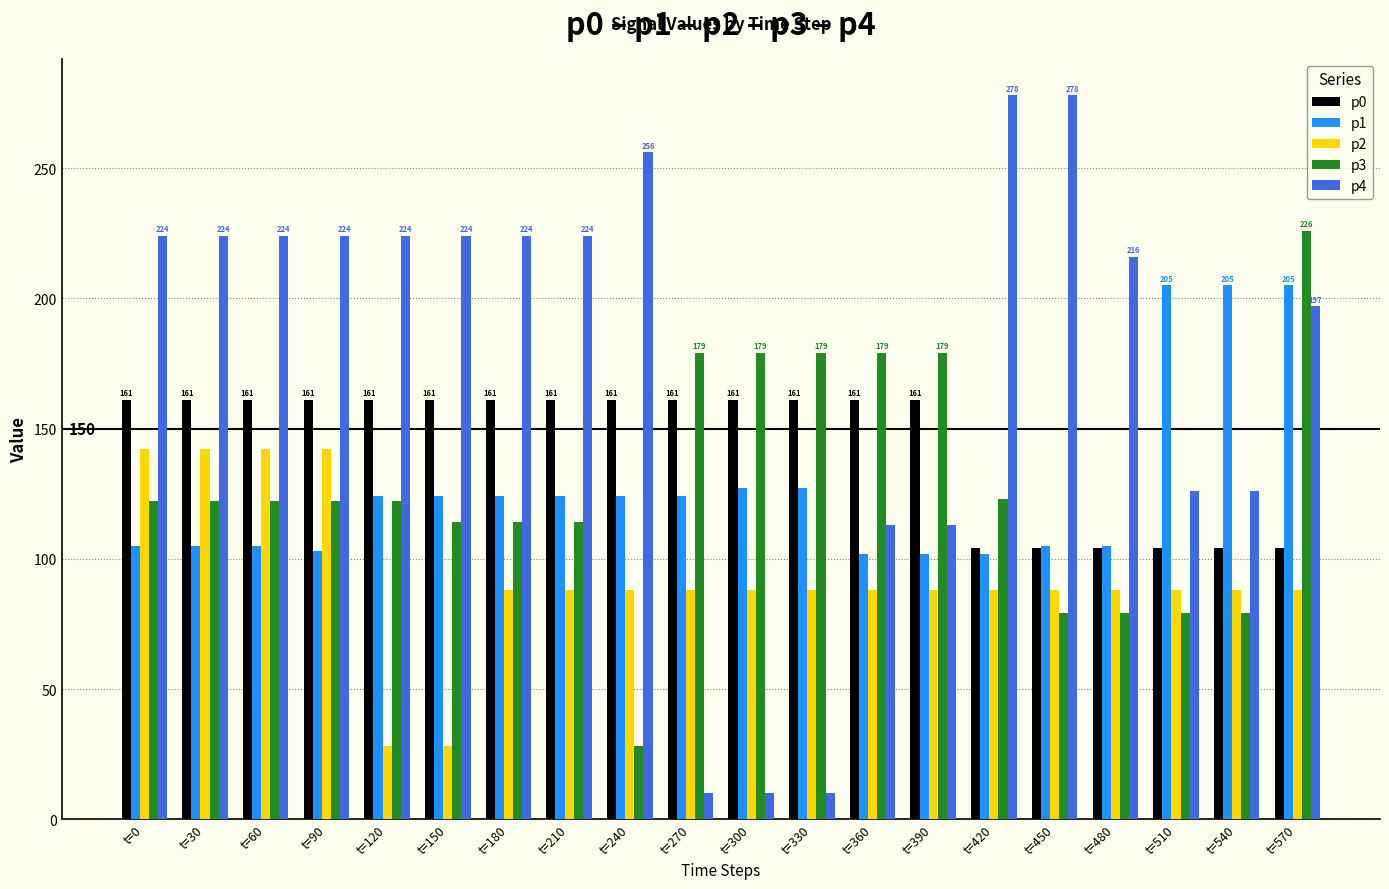

At t=300, list the series in order from smallest to largest.

p4, p2, p1, p0, p3